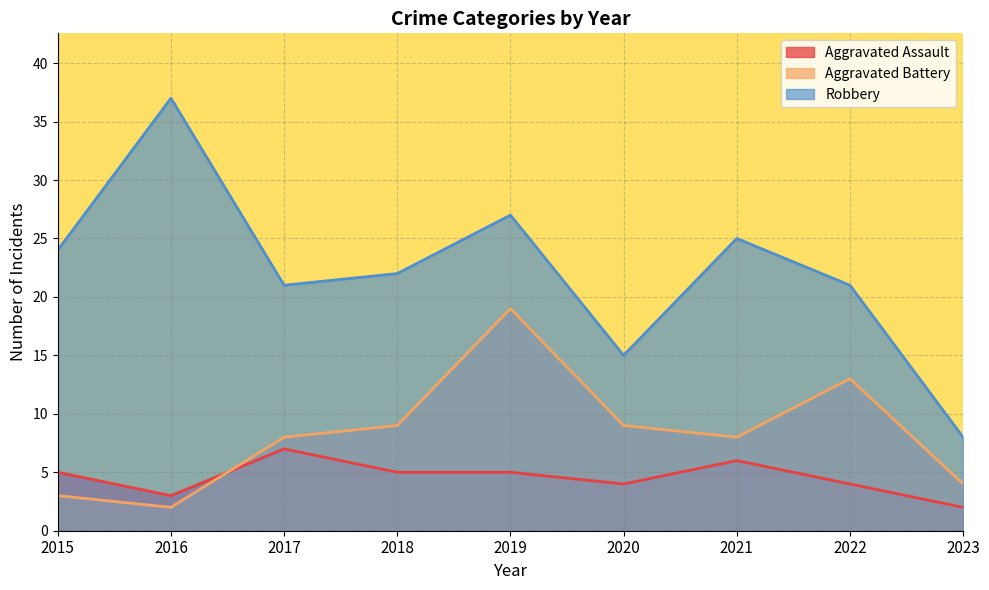

True or false: Robbery and Aggravated Assault intersect in this chart.

False